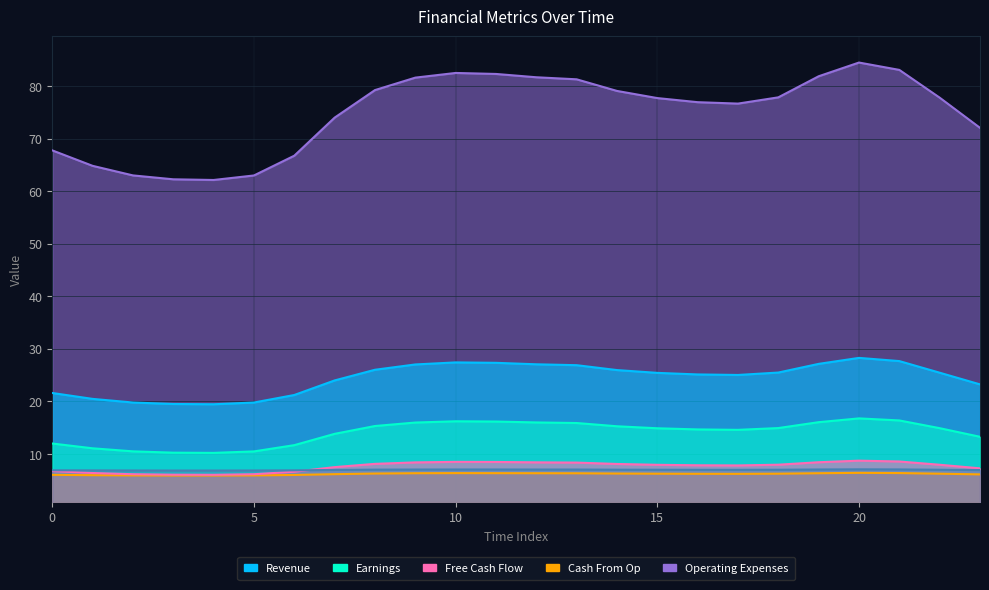

Does the chart display data point markers on the line(s)?

No